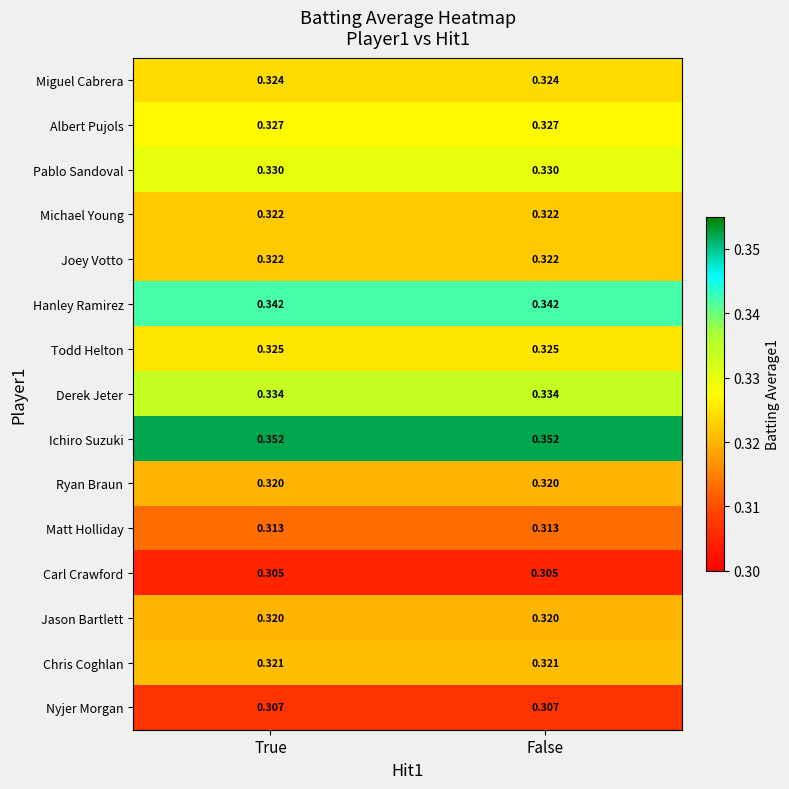

Is the value of Albert Pujols at True greater than the value of Matt Holliday at False?

Yes